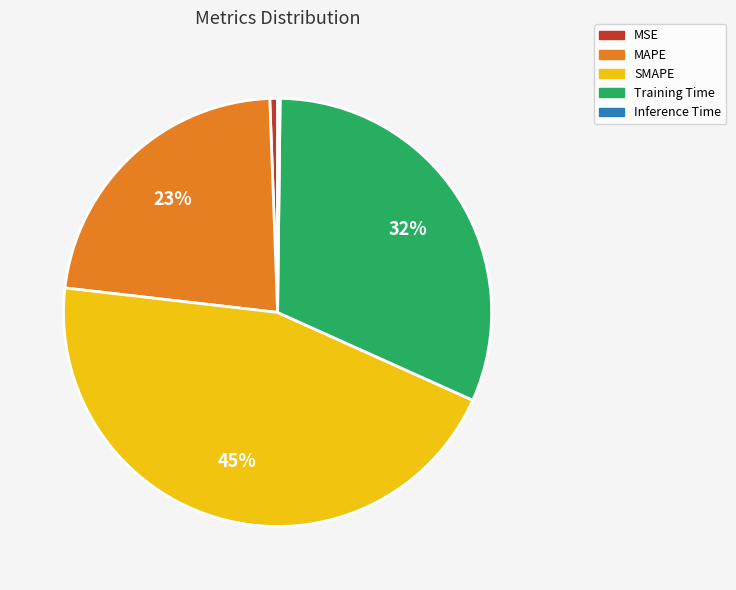

Which has a higher value, Training Time or SMAPE?

SMAPE